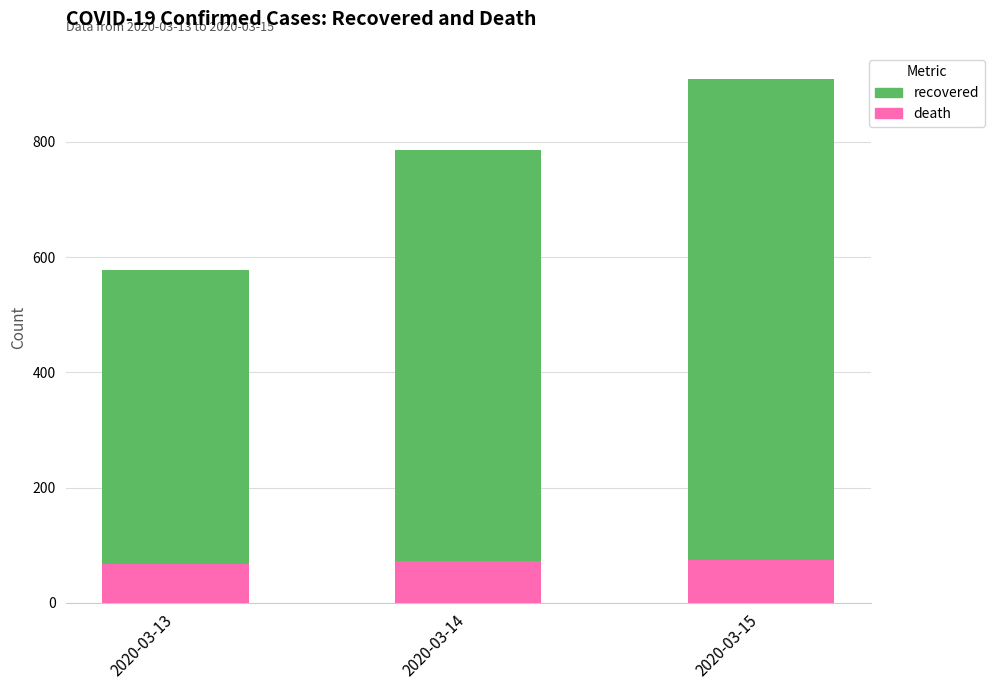

True or false: death has a value of 67 at 2020-03-13.

True